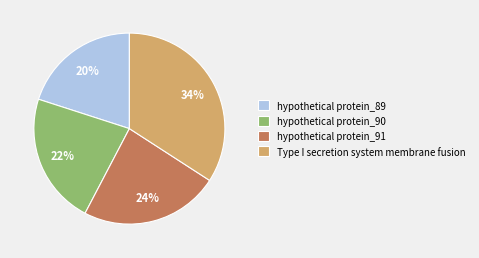

Does any single category account for the majority?

No